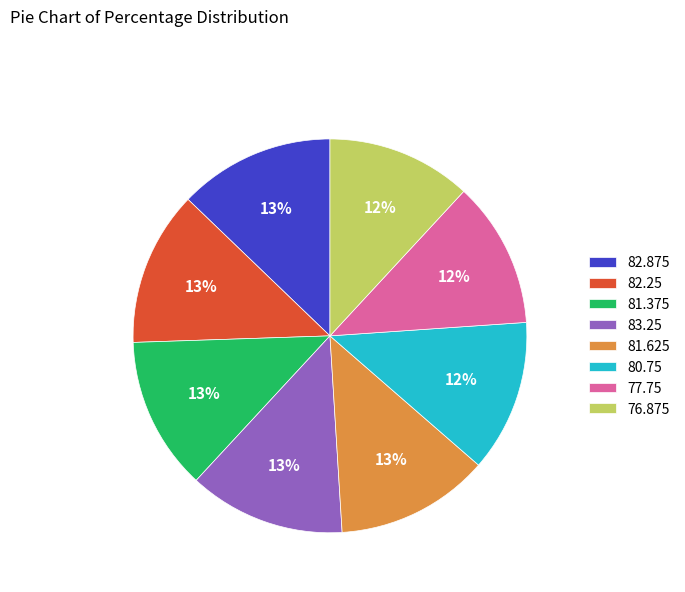

The 81.625 slice represents 13% of the pie. True or false?

True